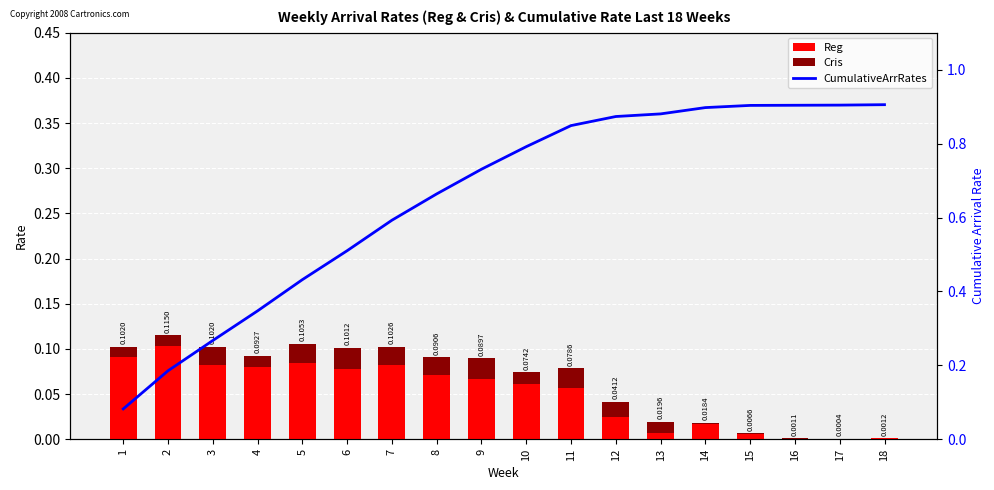

Reading right to left, transcribe all the data shown in this chart.

Reg: 18=0.0	17=0.0	16=0.0	15=0.0	14=0.0	13=0.0	12=0.0	11=0.1	10=0.1	9=0.1	8=0.1	7=0.1	6=0.1	5=0.1	4=0.1	3=0.1	2=0.1	1=0.1
Cris: 18=0.0	17=0.0	16=0.0	15=0.0	14=0.0	13=0.0	12=0.0	11=0.0	10=0.0	9=0.0	8=0.0	7=0.0	6=0.0	5=0.0	4=0.0	3=0.0	2=0.0	1=0.0
CumulativeArrRates: 18=0.9	17=0.9	16=0.9	15=0.9	14=0.9	13=0.9	12=0.9	11=0.8	10=0.8	9=0.7	8=0.7	7=0.6	6=0.5	5=0.4	4=0.3	3=0.3	2=0.2	1=0.1